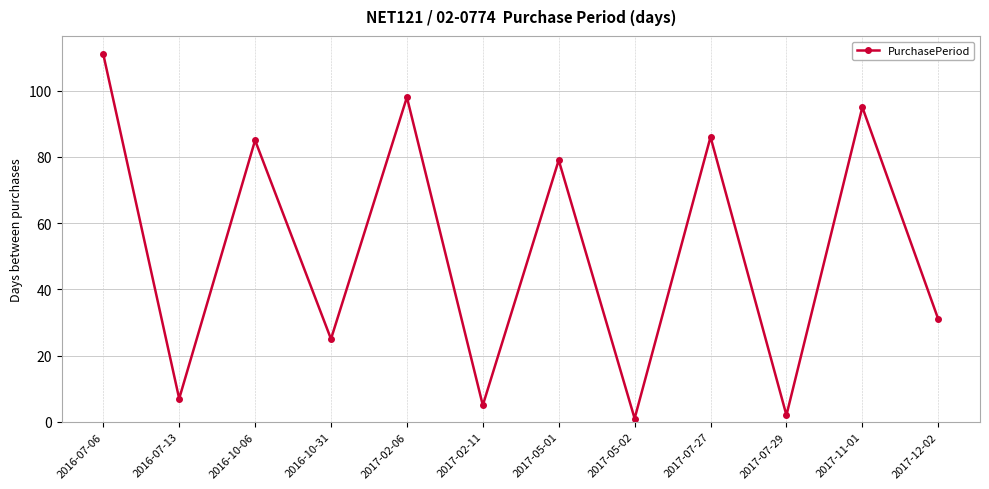

Is it true that the value at 2016-10-31 is 25?

True